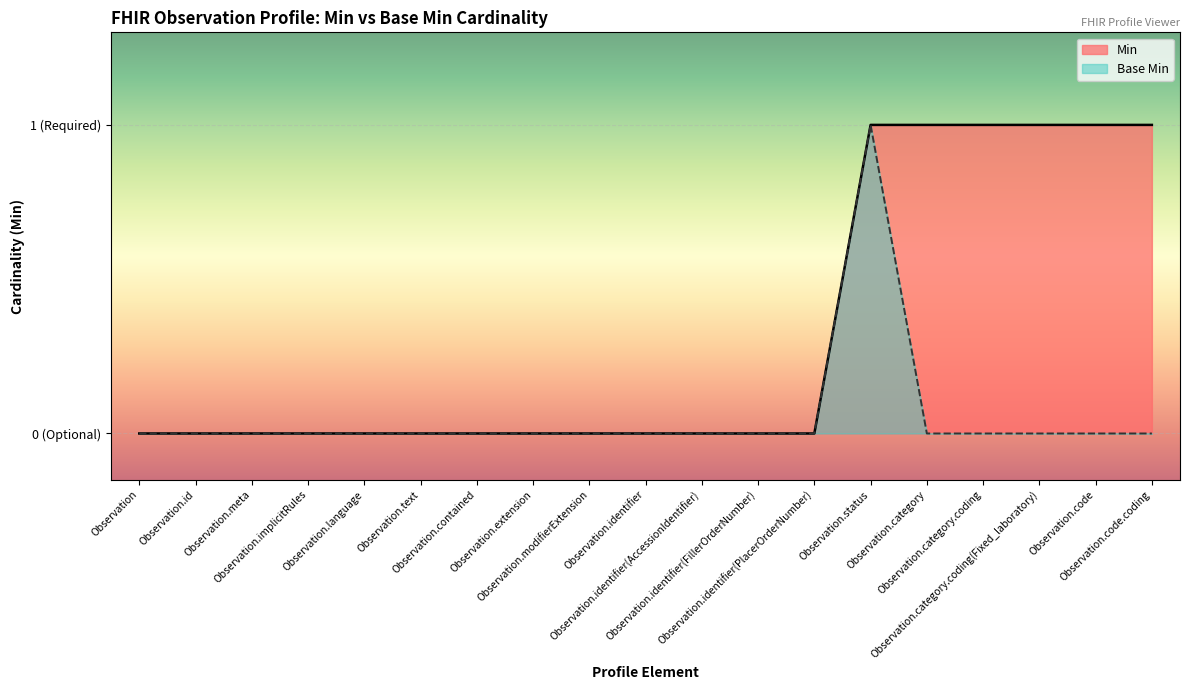

Rank the categories by value from lowest to highest.

Observation, Observation.id, Observation.meta, Observation.implicitRules, Observation.language, Observation.text, Observation.contained, Observation.extension, Observation.modifierExtension, Observation.identifier, Observation.identifier(AccessionIdentifier), Observation.identifier(FillerOrderNumber), Observation.identifier(PlacerOrderNumber), Observation.category, Observation.category.coding, Observation.category.coding(Fixed_laboratory), Observation.code, Observation.code.coding, Observation.status